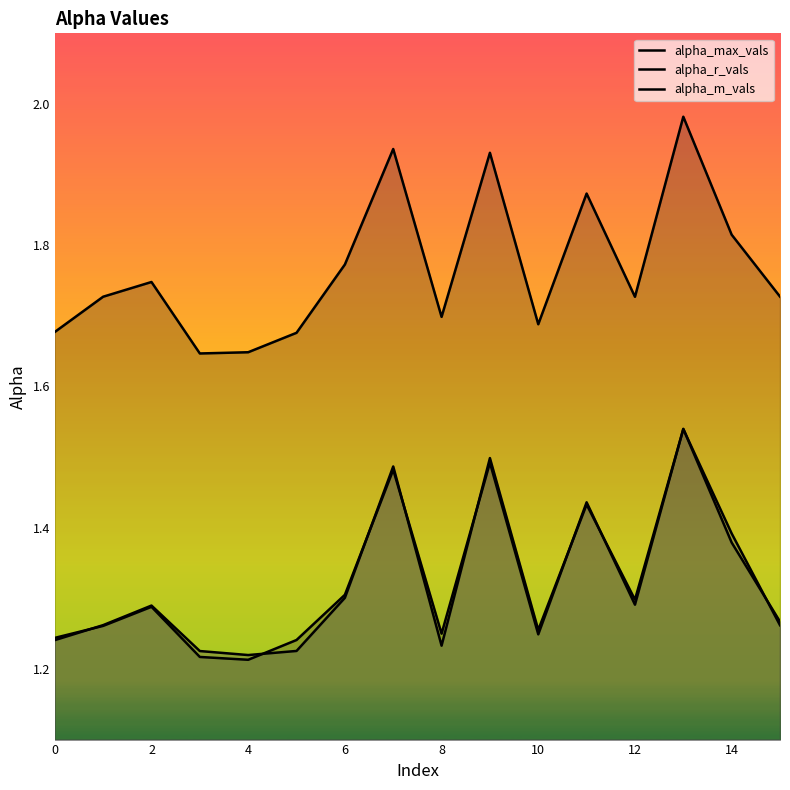

At 9, list the series in order from smallest to largest.

alpha_r_vals, alpha_m_vals, alpha_max_vals